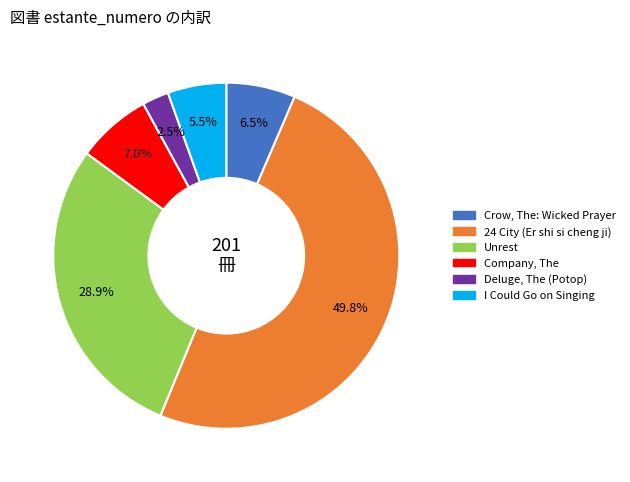

Which has a higher value, 24 City (Er shi si cheng ji) or Deluge, The (Potop)?

24 City (Er shi si cheng ji)